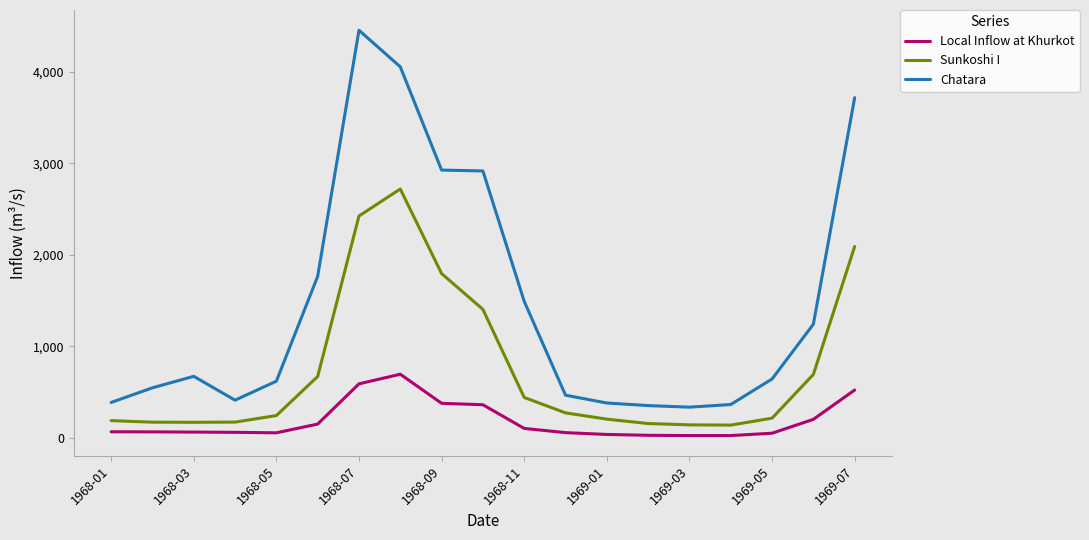

Which series has the largest total across all categories?

Chatara